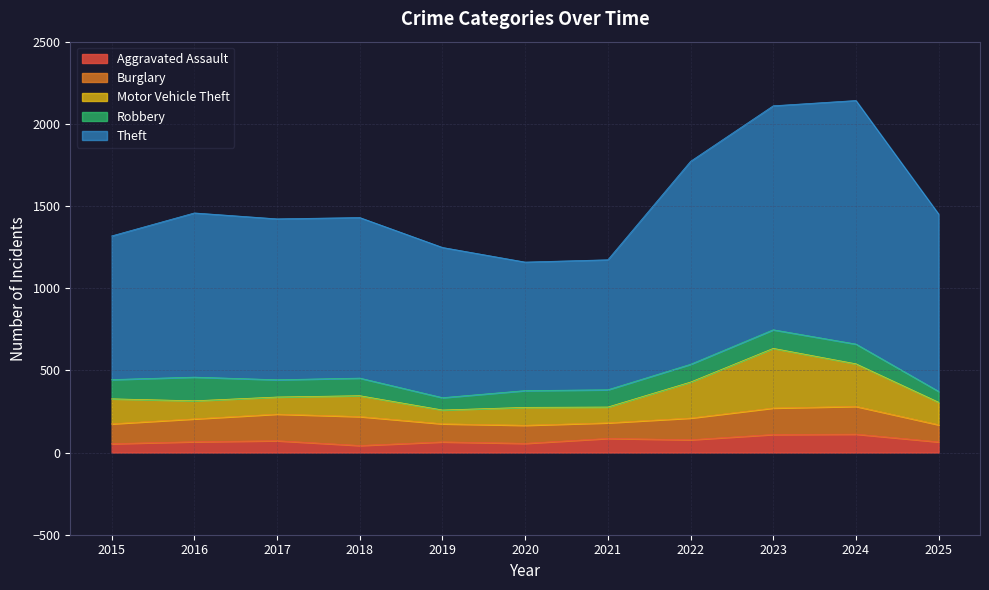

What is the average value of the Aggravated Assault series?

73